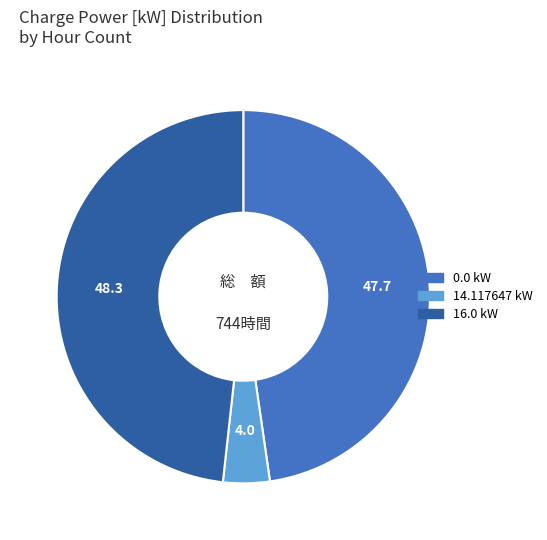

Is there a majority slice in this chart?

No